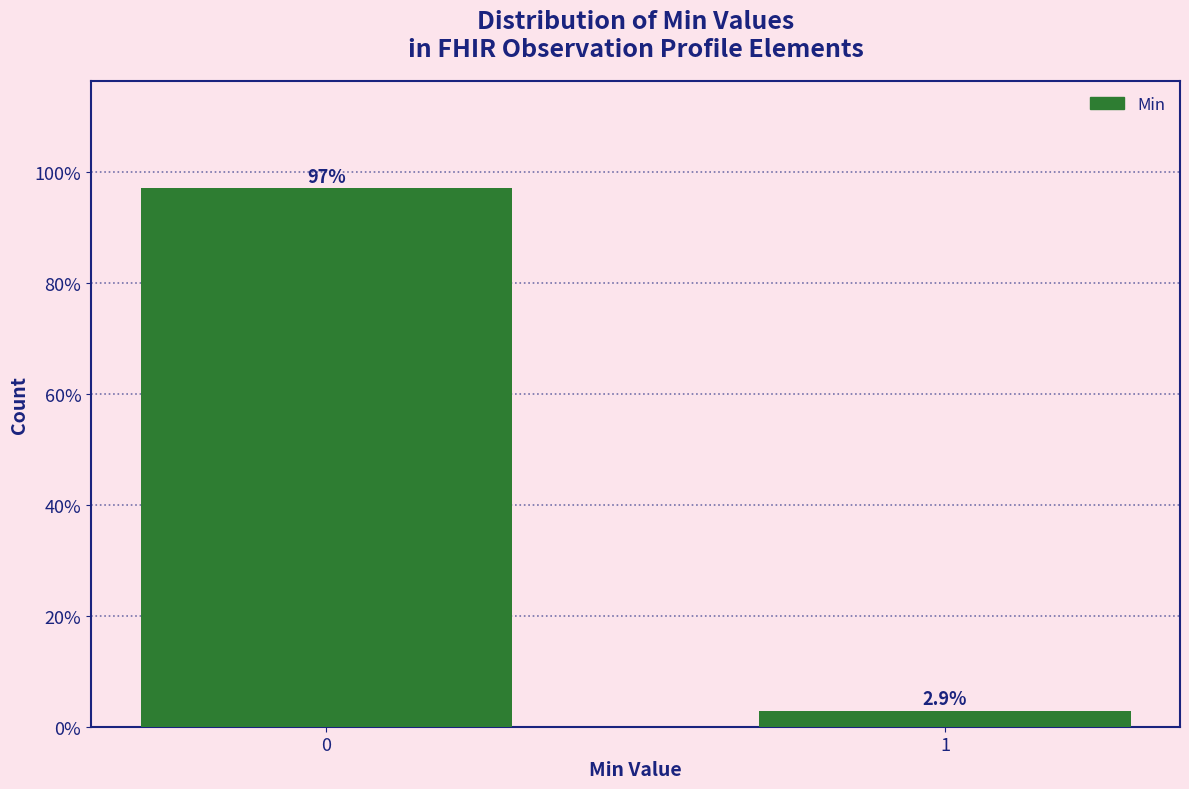

Does the chart contain any negative values?

No